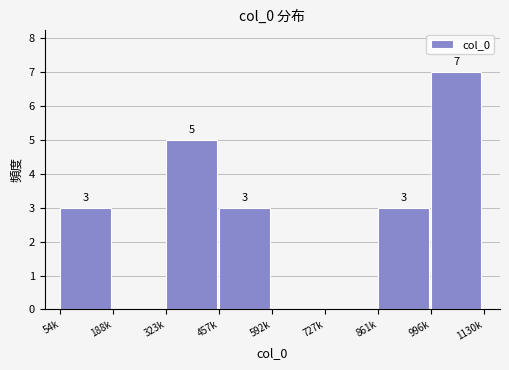

Reading left to right, list all the values displayed in this chart.

54k=3	188k=0	323k=5	457k=3	592k=0	727k=0	861k=3	996k=7